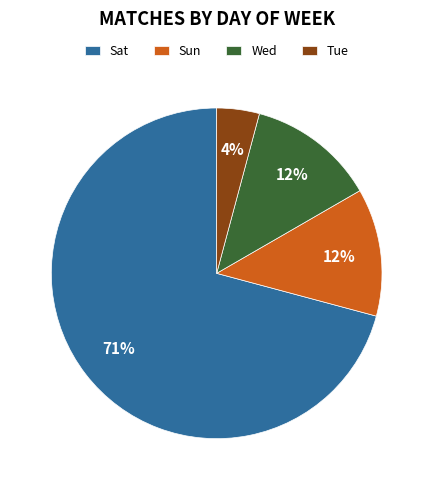

To the nearest percent, what is the average slice percentage?

25%